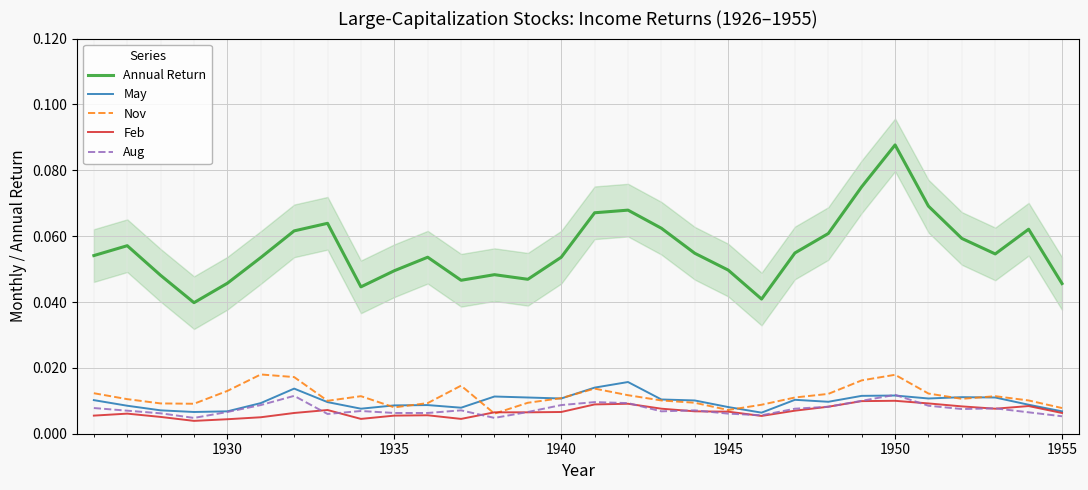

Reading left to right, extract all data points from this chart.

Annual Return: 0.1	0.1	0.0	0.0	0.0	0.1	0.1	0.1	0.0	0.0	0.1	0.0	0.0	0.0	0.1	0.1	0.1	0.1	0.1	0.0	0.0	0.1	0.1	0.1	0.1	0.1	0.1	0.1	0.1	0.0
May: 0.0	0.0	0.0	0.0	0.0	0.0	0.0	0.0	0.0	0.0	0.0	0.0	0.0	0.0	0.0	0.0	0.0	0.0	0.0	0.0	0.0	0.0	0.0	0.0	0.0	0.0	0.0	0.0	0.0	0.0
Nov: 0.0	0.0	0.0	0.0	0.0	0.0	0.0	0.0	0.0	0.0	0.0	0.0	0.0	0.0	0.0	0.0	0.0	0.0	0.0	0.0	0.0	0.0	0.0	0.0	0.0	0.0	0.0	0.0	0.0	0.0
Feb: 0.0	0.0	0.0	0.0	0.0	0.0	0.0	0.0	0.0	0.0	0.0	0.0	0.0	0.0	0.0	0.0	0.0	0.0	0.0	0.0	0.0	0.0	0.0	0.0	0.0	0.0	0.0	0.0	0.0	0.0
Aug: 0.0	0.0	0.0	0.0	0.0	0.0	0.0	0.0	0.0	0.0	0.0	0.0	0.0	0.0	0.0	0.0	0.0	0.0	0.0	0.0	0.0	0.0	0.0	0.0	0.0	0.0	0.0	0.0	0.0	0.0